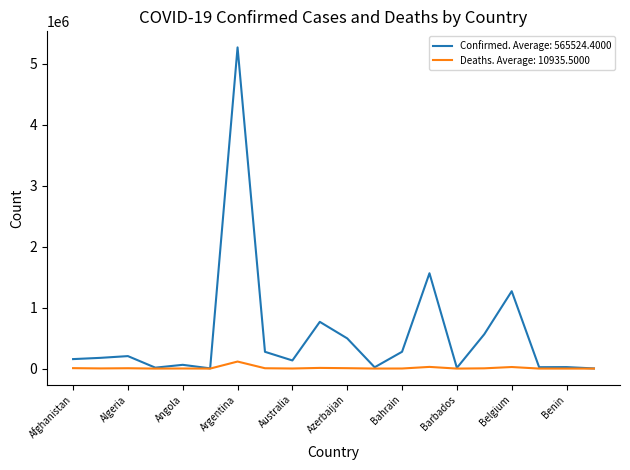

Rank the series by their average value, from lowest to highest.

Deaths. Average: 10935.5000, Confirmed. Average: 565524.4000